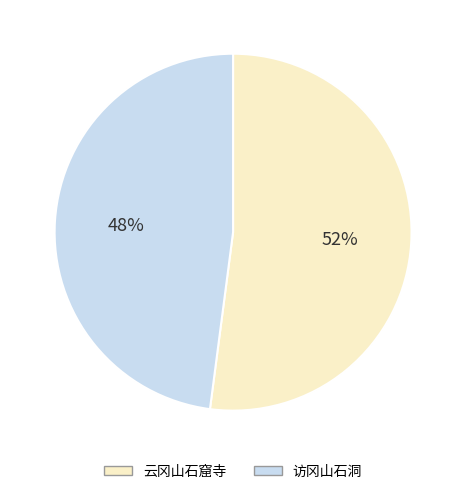

Between 云冈山石窟寺 and 访冈山石洞, which is larger?

云冈山石窟寺